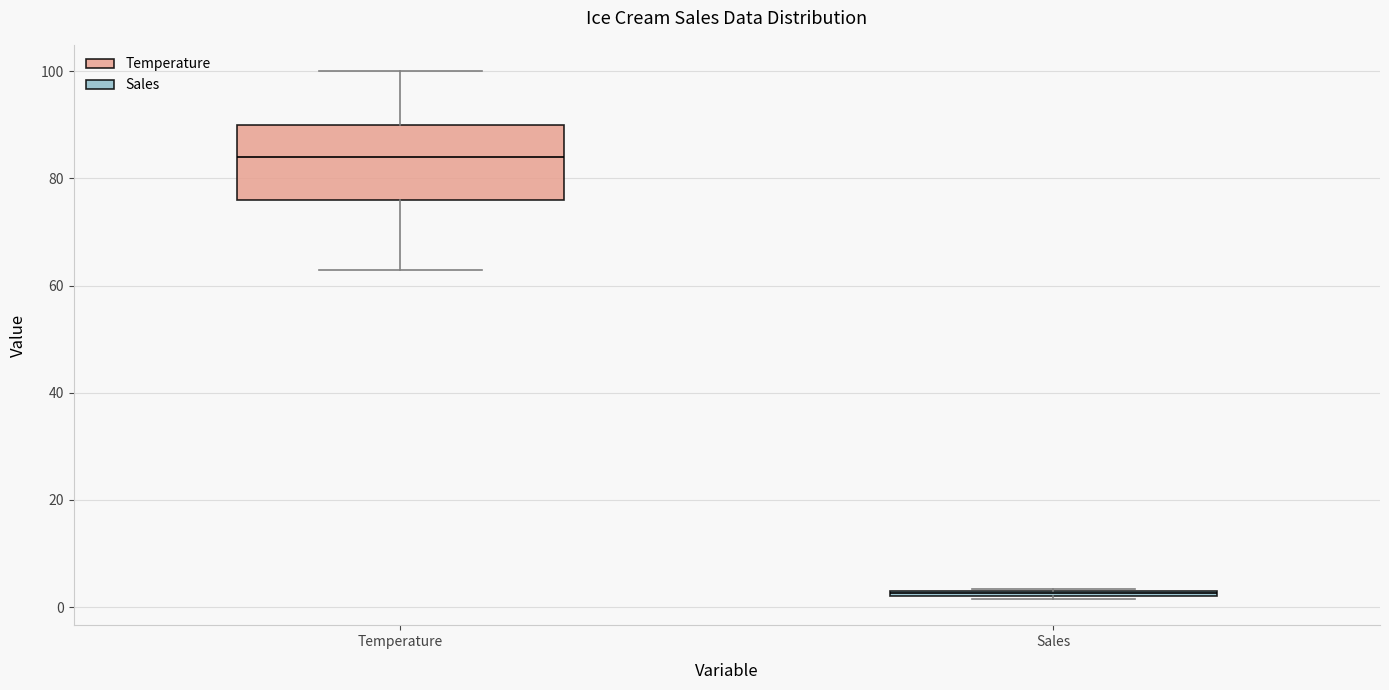

Which box has the lowest median line?

Sales